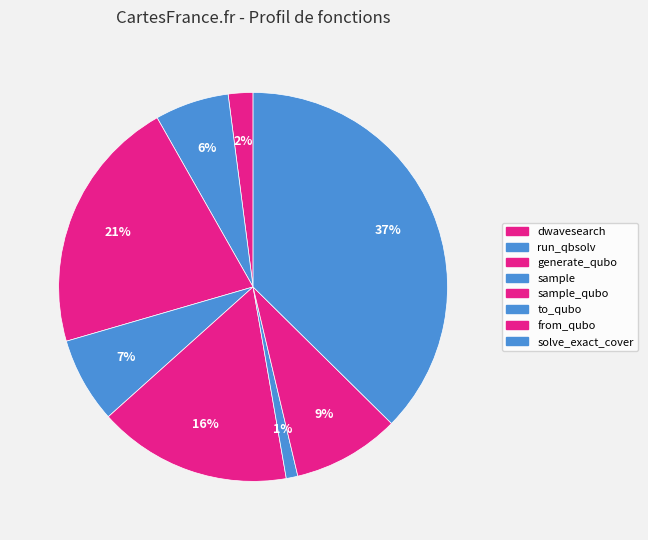

Which slice is the smallest?

to_qubo